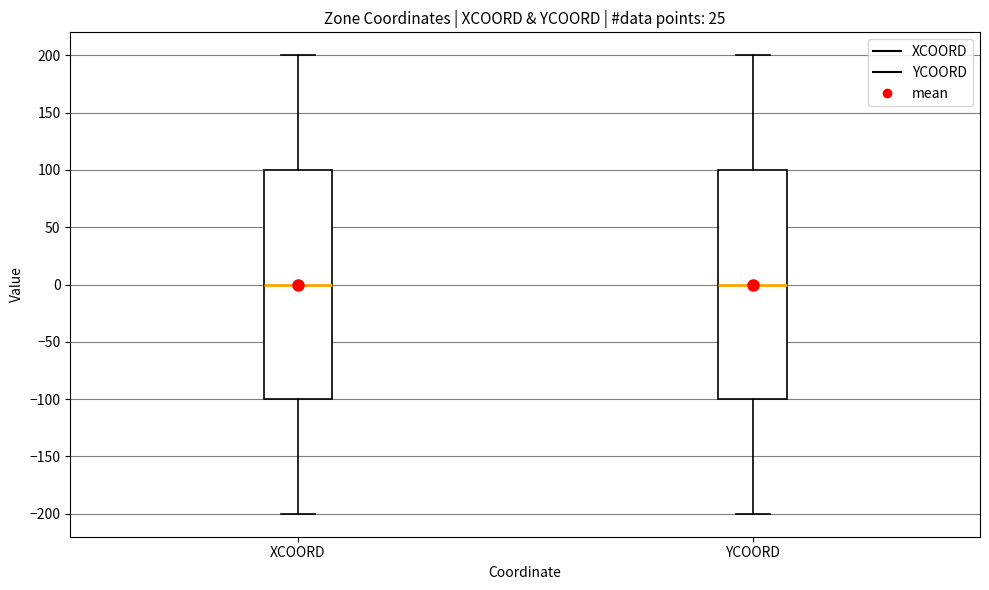

Where is the lower edge of the box for XCOORD on the y-axis? The values are not printed on the chart, so give them approximately, as read against the axis.

-100